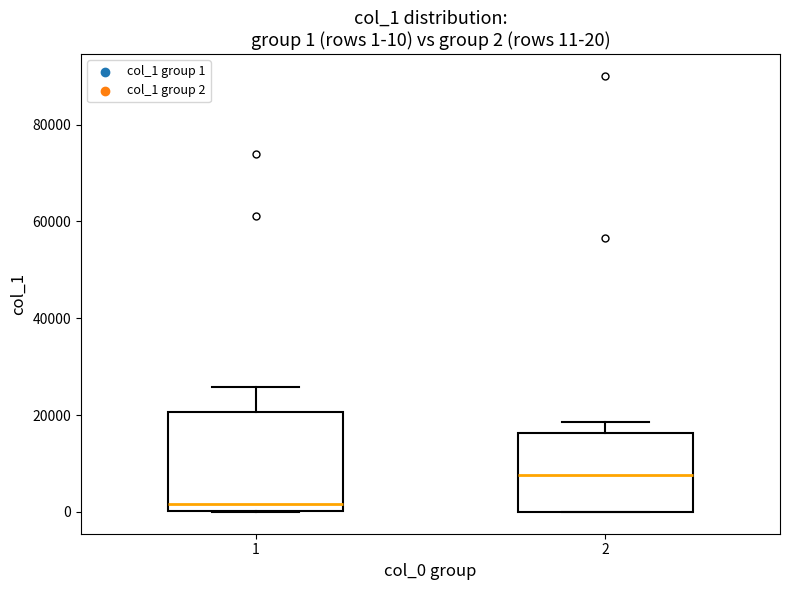

Which box has the lowest median line?

1